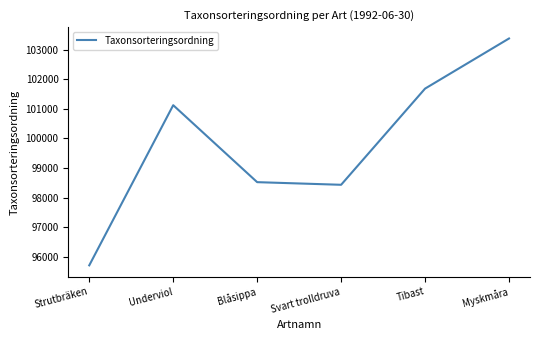

The chart shows a value of 103373 at Myskmåra. True or false?

True